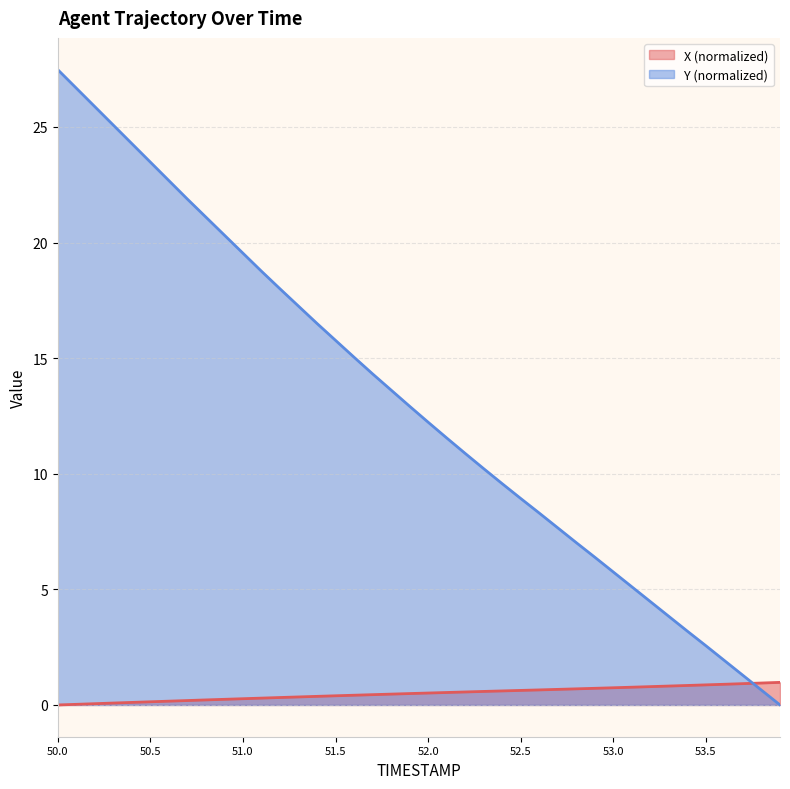

The value of Y at 50.3 is 25.1. True or false?

True